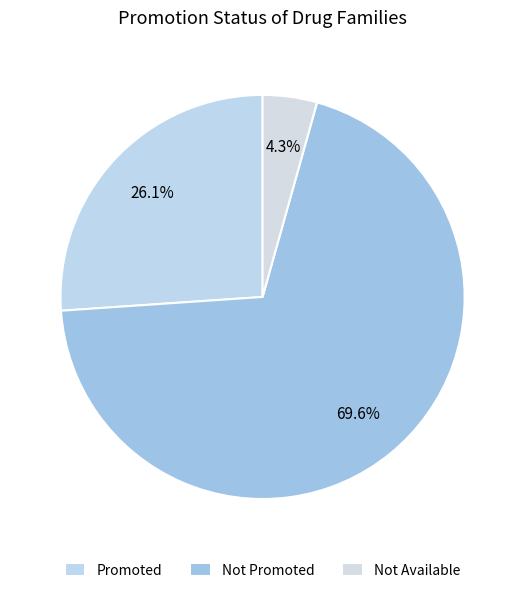

How many slices are in this pie chart?

3